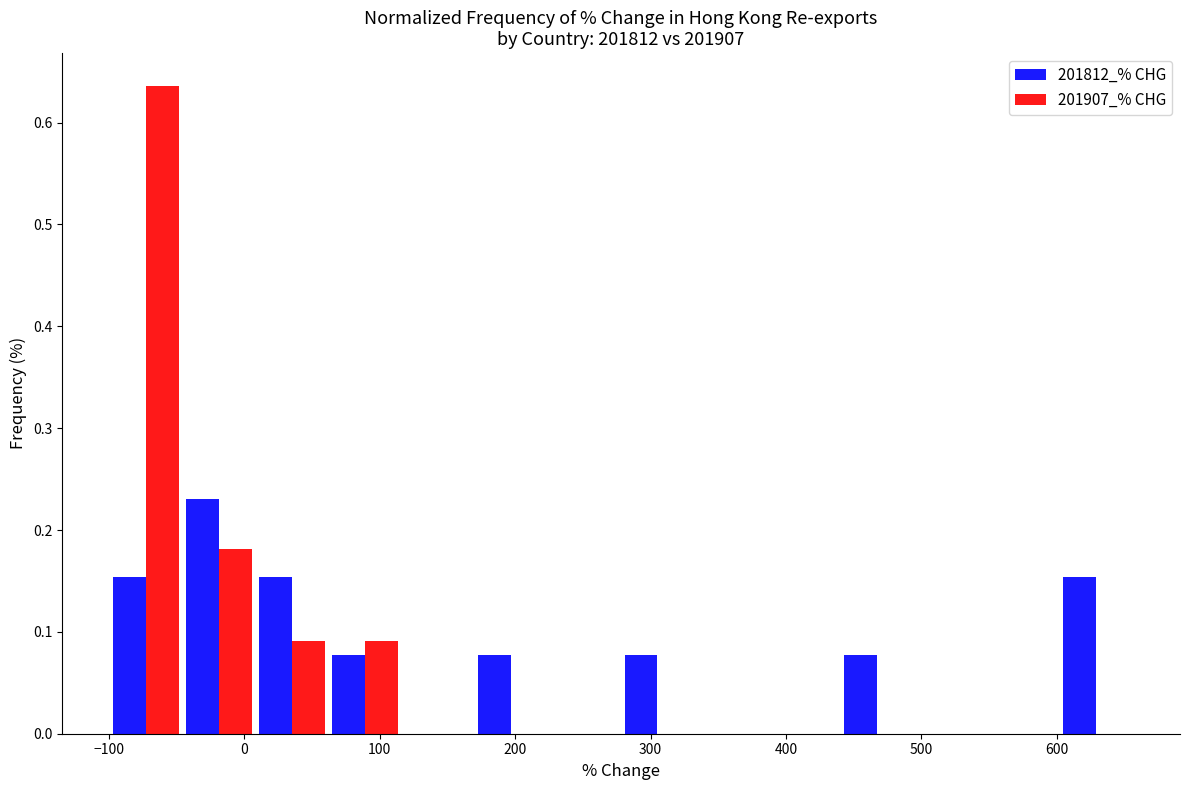

In the 201812_% CHG series, which range on the x-axis has the tallest bar?

-50 to 10